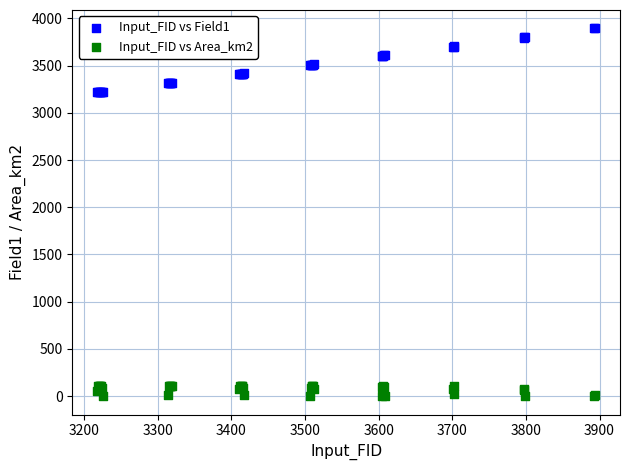

Which series reaches the minimum Y coordinate?

Input_FID vs Area_km2